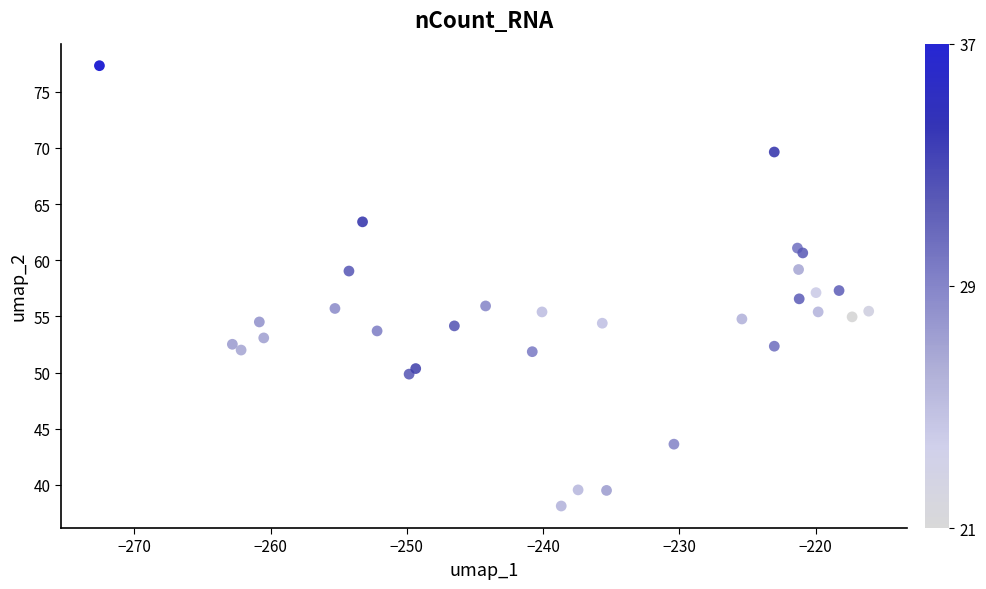

What is the range of Y values (max minus min)?

39.2